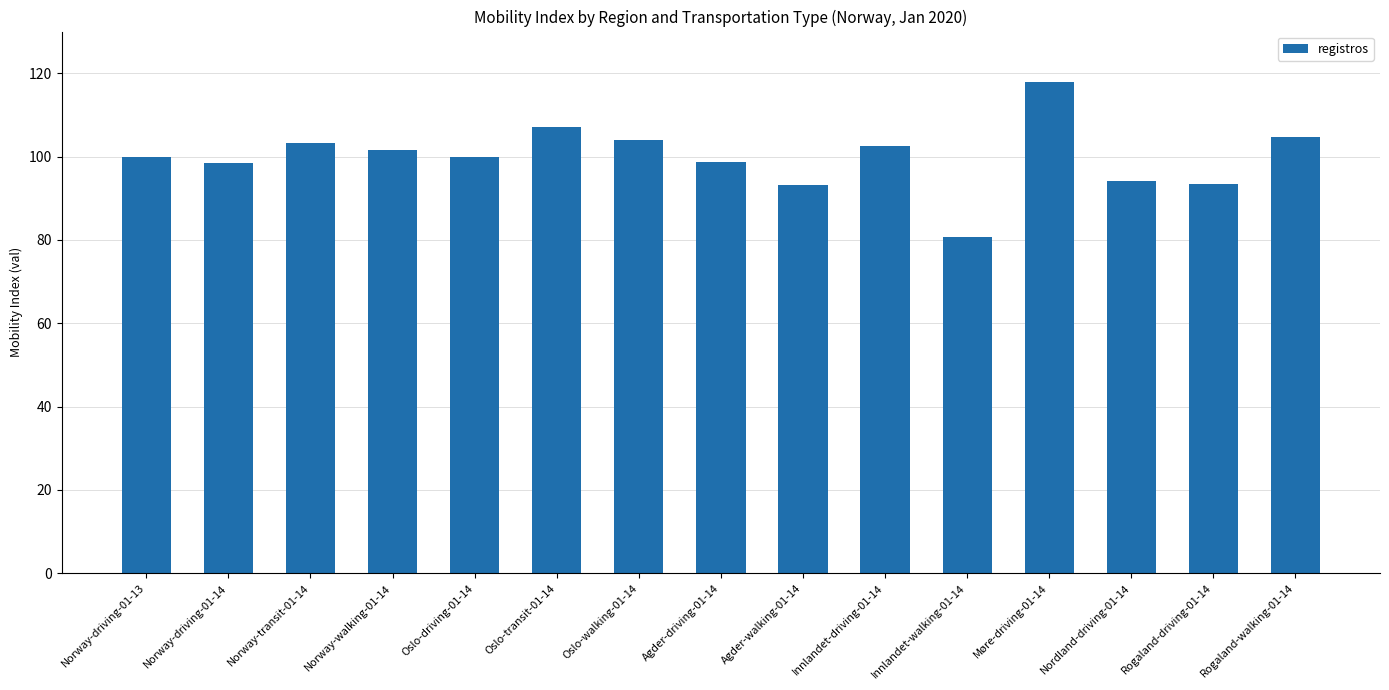

What is the average value?

100.0